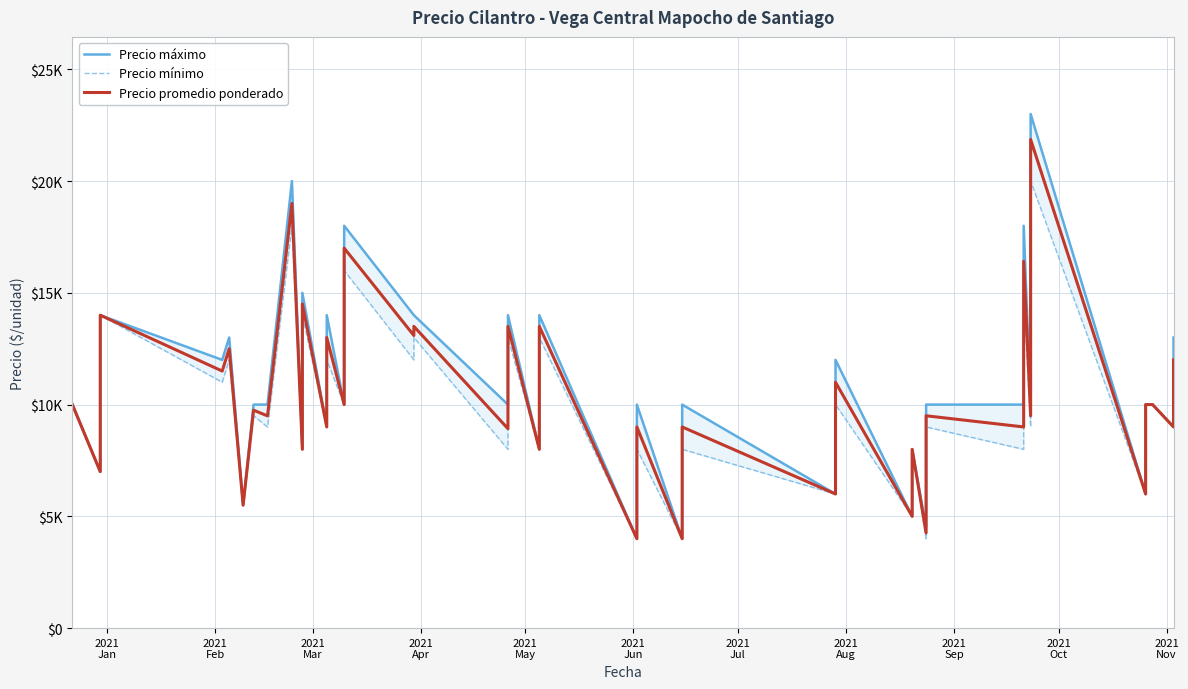

Rank the series at 2021
Apr from lowest to highest value.

Precio mínimo, Precio promedio ponderado, Precio máximo